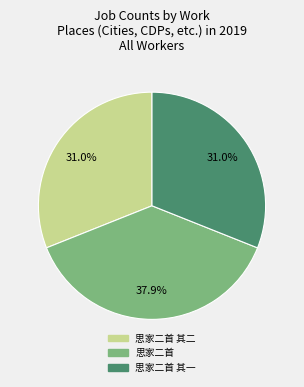

Does any single category account for the majority?

No